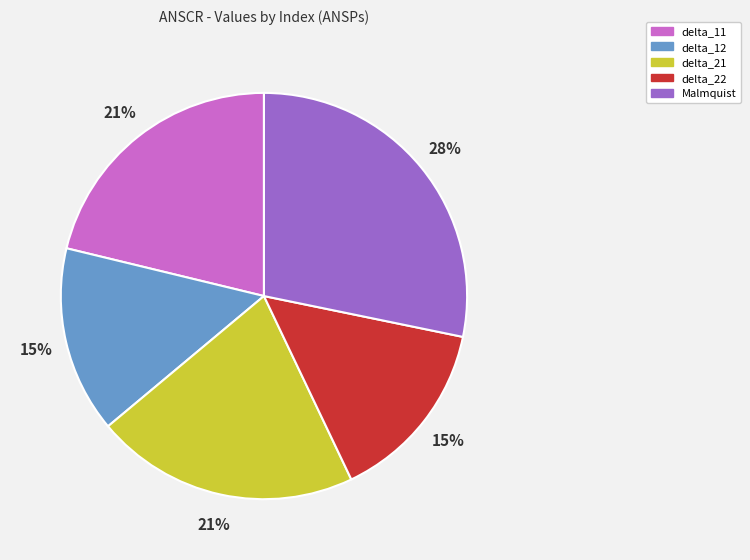

How many segments does this pie chart have?

5